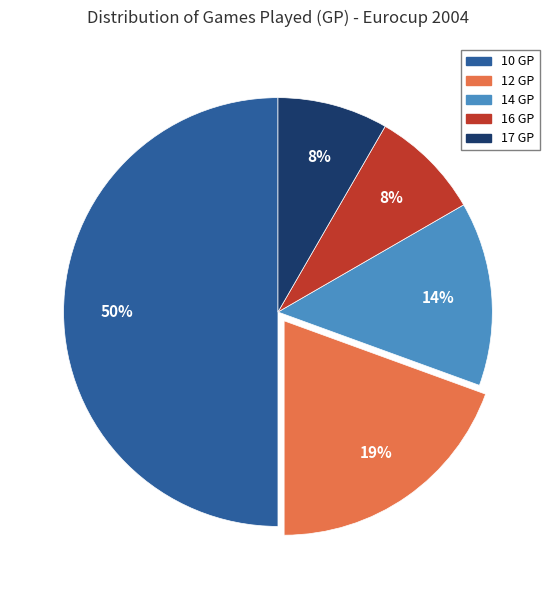

Between 14 GP and 12 GP, which is larger?

12 GP